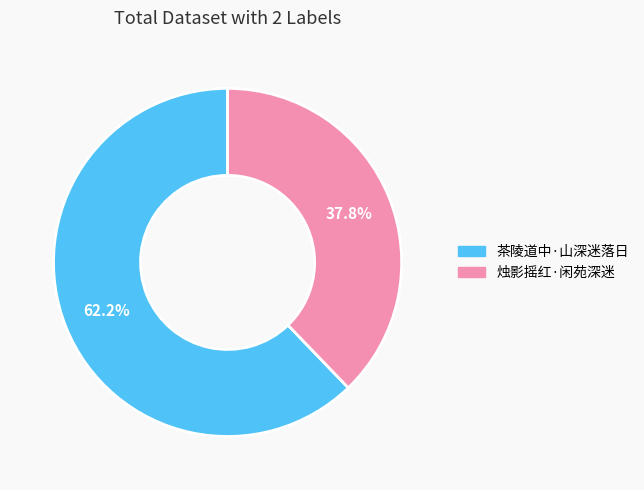

Is 烛影摇红·闲苑深迷 the majority of the pie?

No